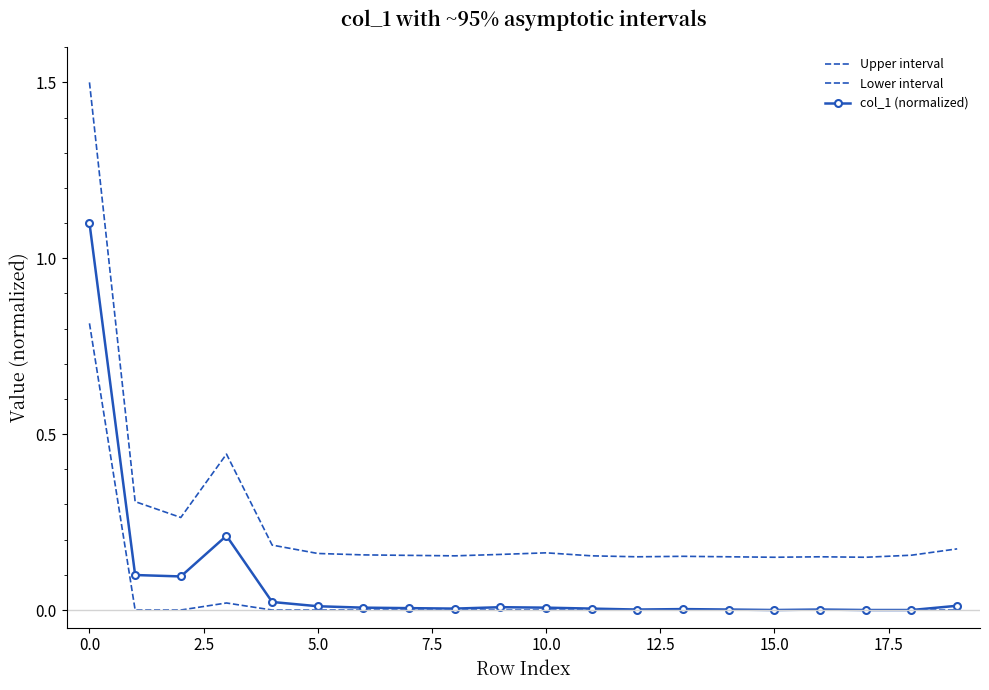

True or false: Upper interval and col_1 (normalized) intersect in this chart.

False